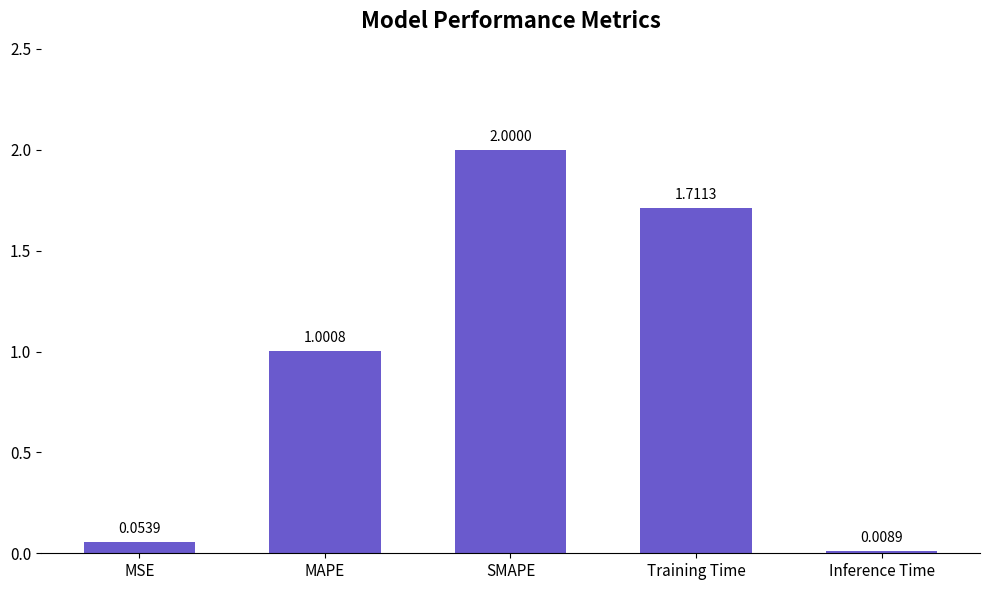

What is the change in value from Training Time to Inference Time?

-1.7